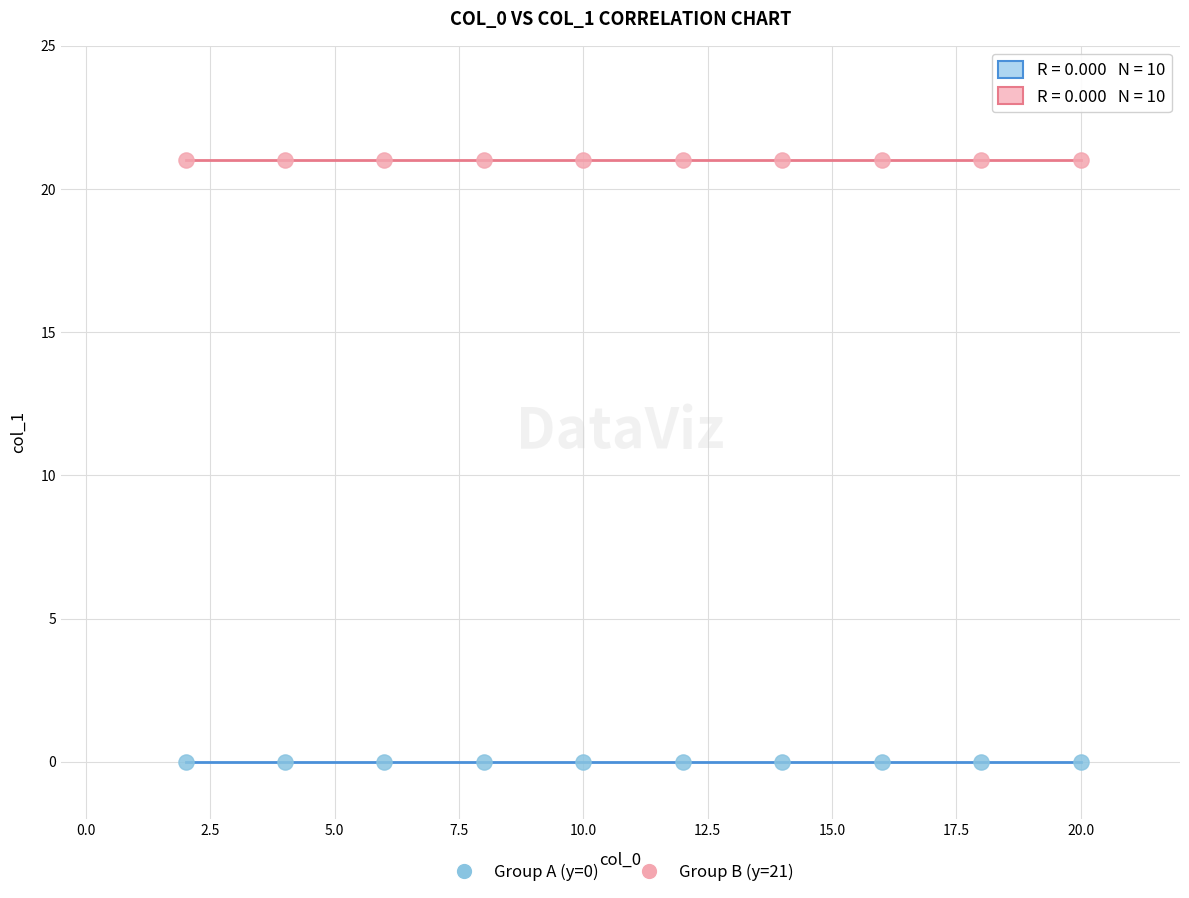

Which series contains the highest Y value?

Group B (y=21)